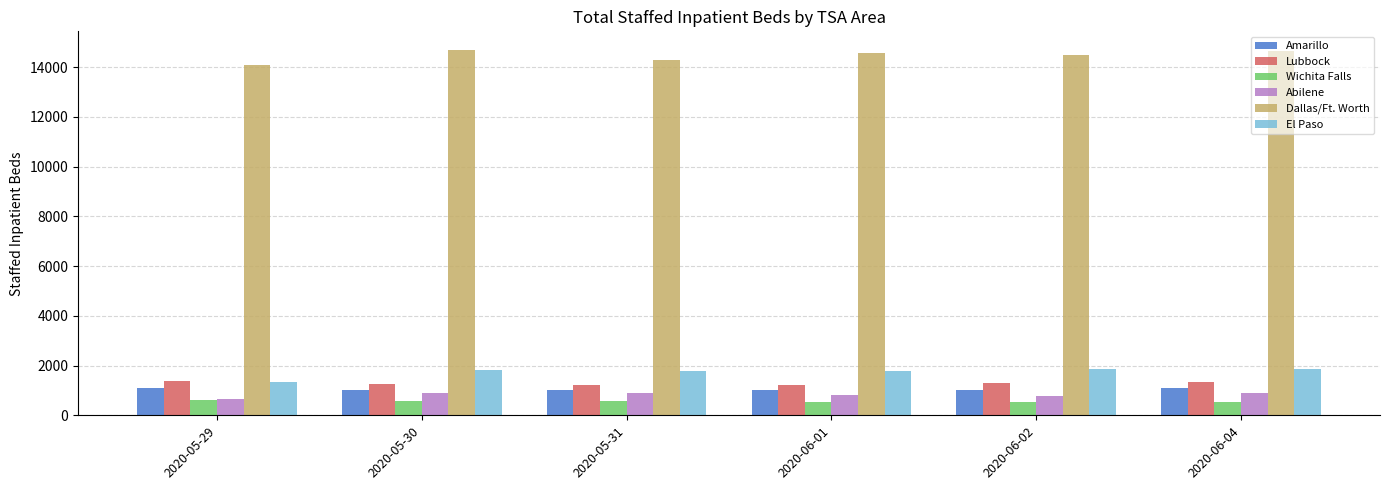

What are all the series names shown in the legend?

Amarillo, Lubbock, Wichita Falls, Abilene, Dallas/Ft. Worth, El Paso